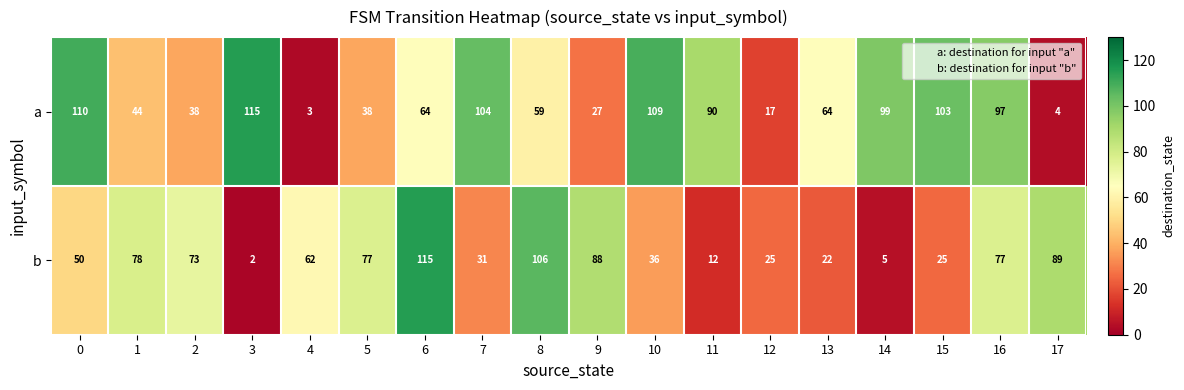

What is the difference between the second highest and minimum values in the a series?

107